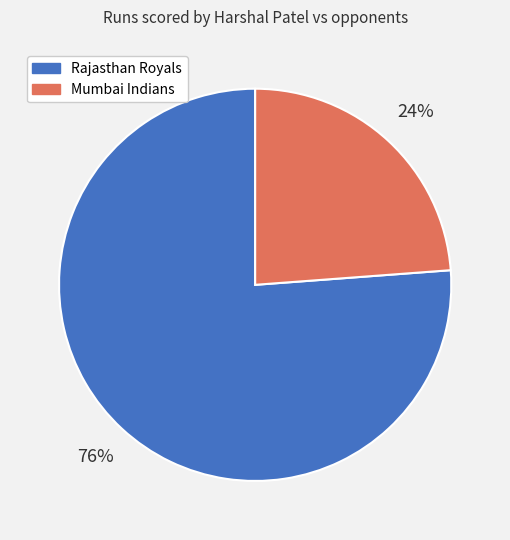

Count the number of slices in the pie.

2